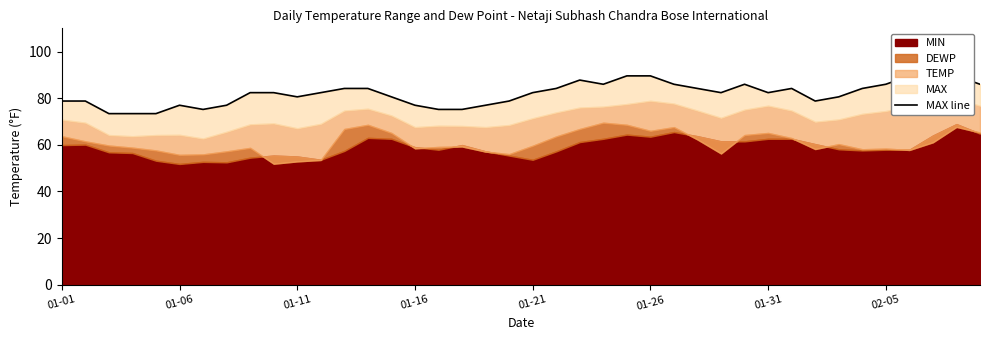

Does the chart have visible grid lines?

No